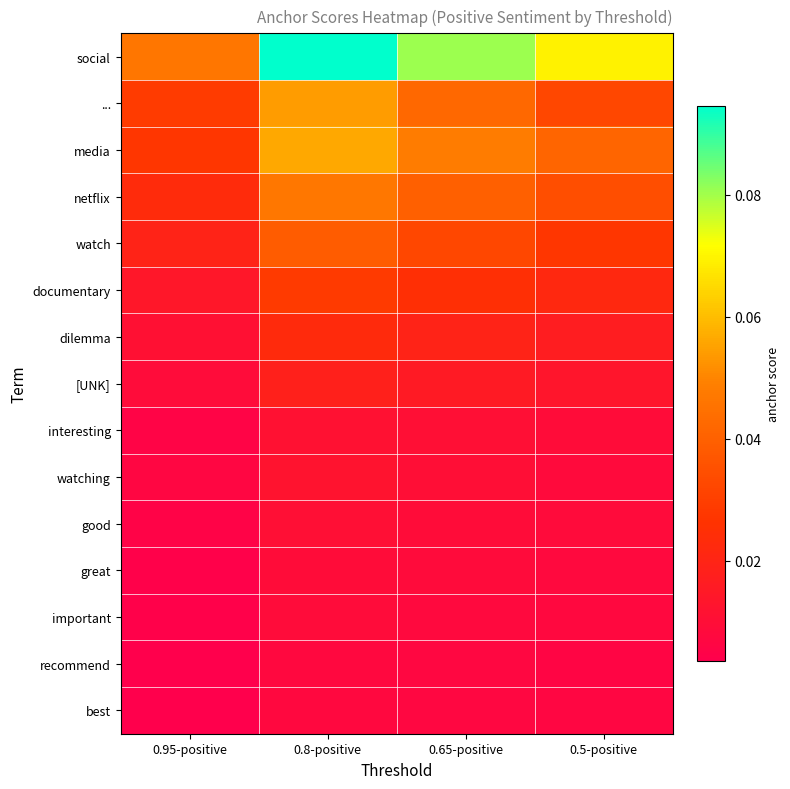

At how many categories does at least one series exceed 0?

4